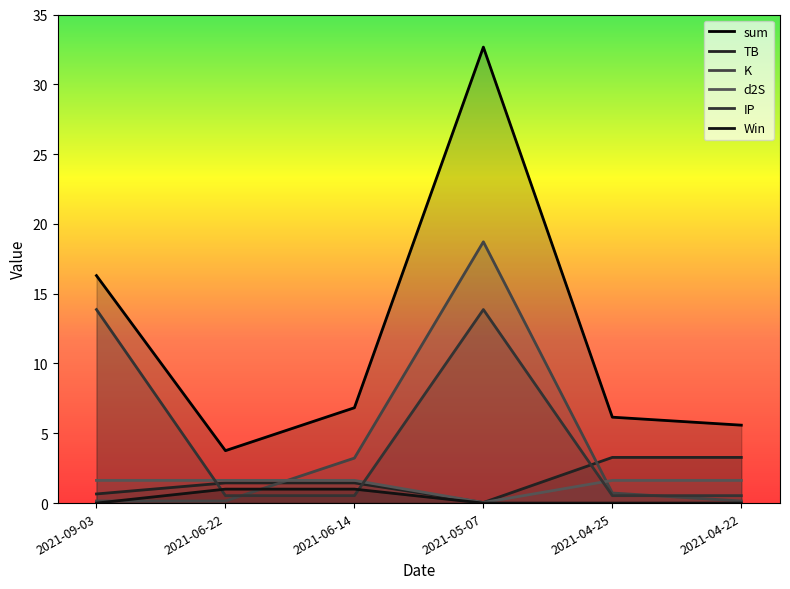

Rank the categories by Win value from highest to lowest.

2021-06-22, 2021-06-14, 2021-09-03, 2021-05-07, 2021-04-25, 2021-04-22